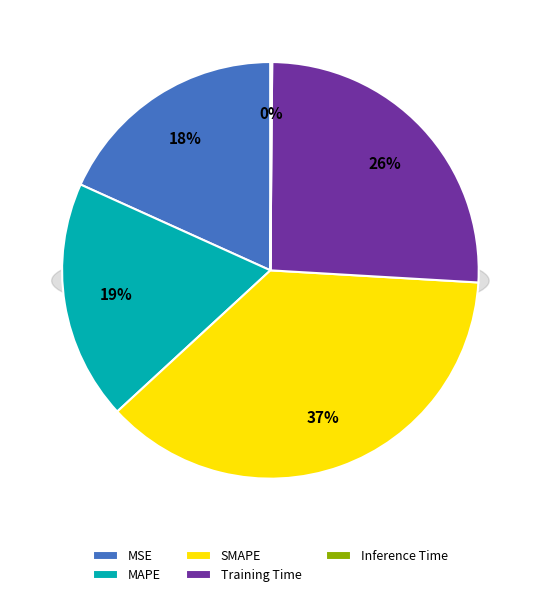

Is the sum of MAPE and SMAPE greater than half?

Yes